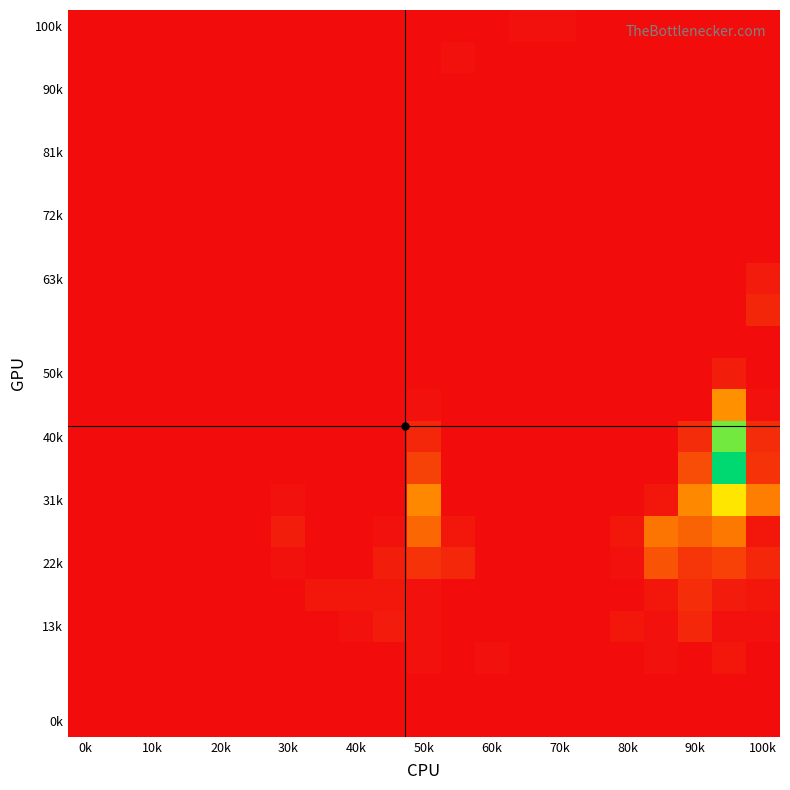

At how many categories does at least one series exceed 0?

14